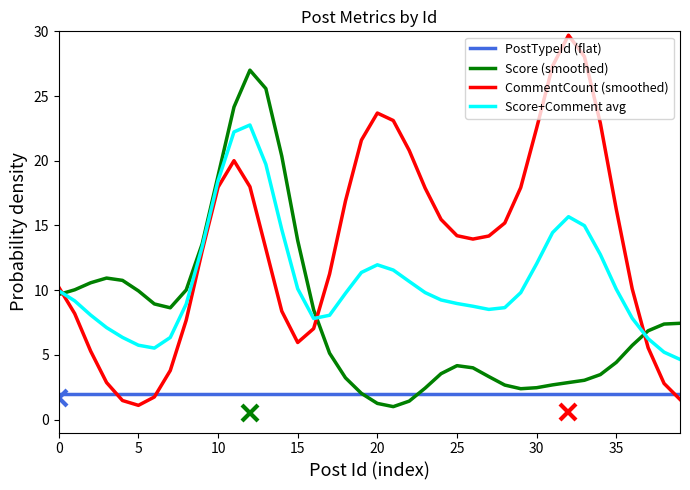

How many intersections are there between Score+Comment avg and CommentCount (smoothed)?

3